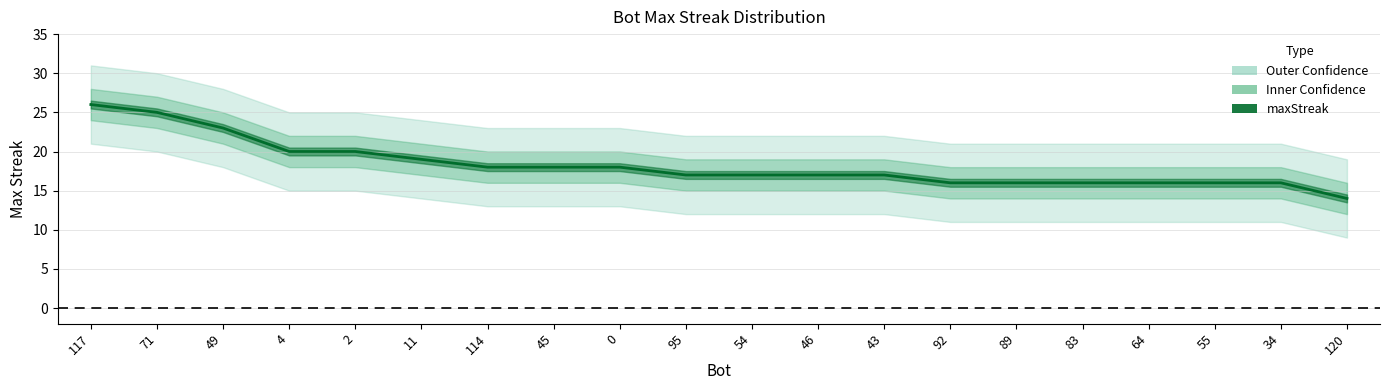

The value at 95 is 17. True or false?

True